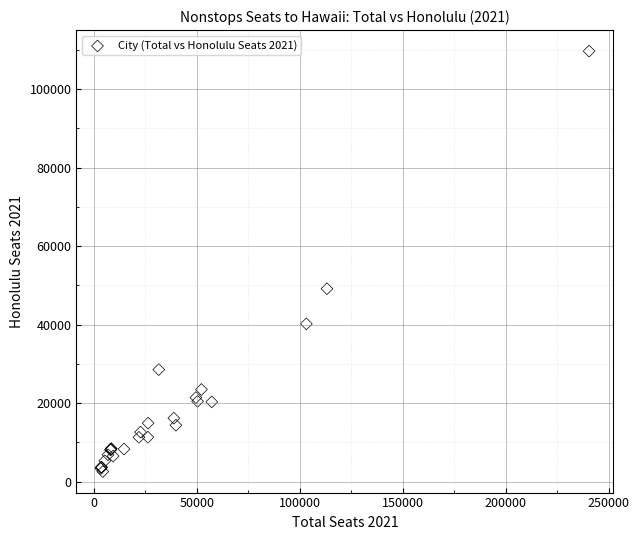

What Y value in the scatter plot is closest to 56116?

49141